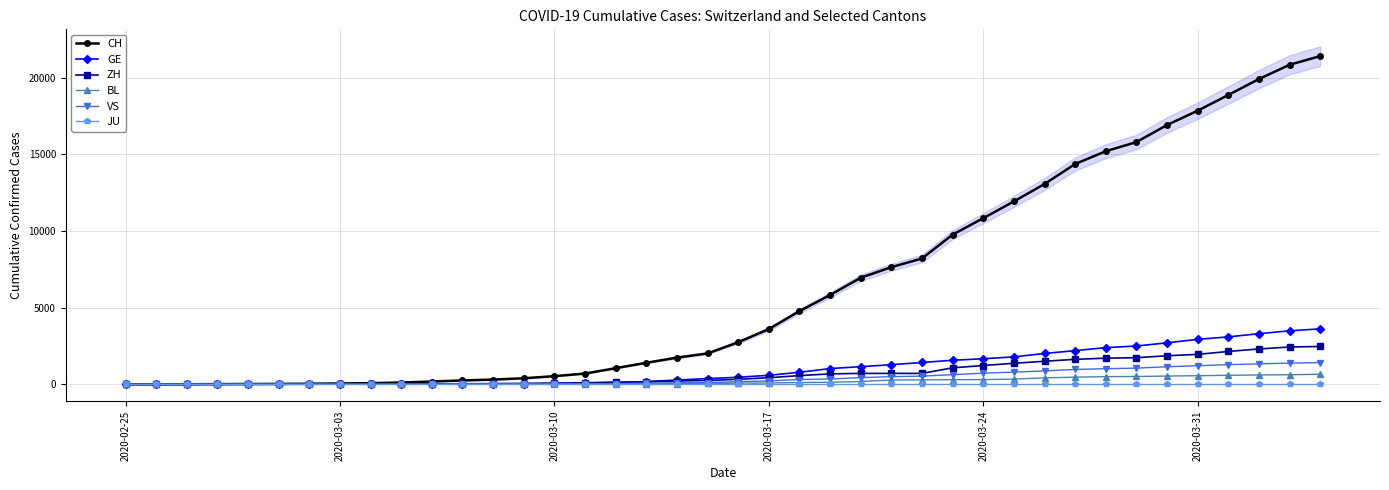

What are all the series names shown in the legend?

CH, GE, ZH, BL, VS, JU